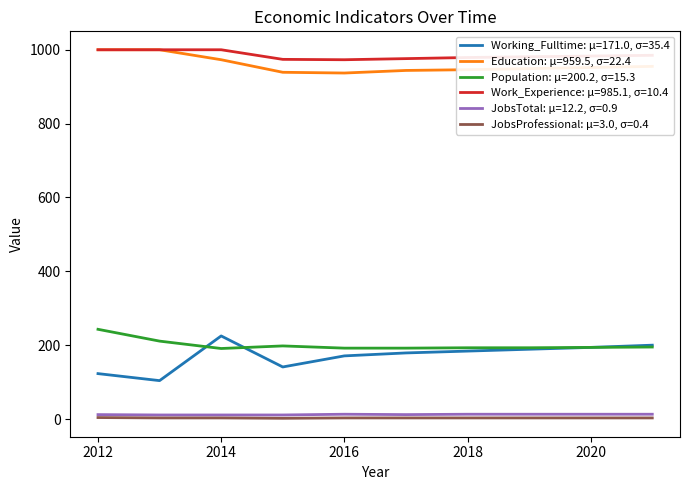

What is the greatest value displayed?

1000